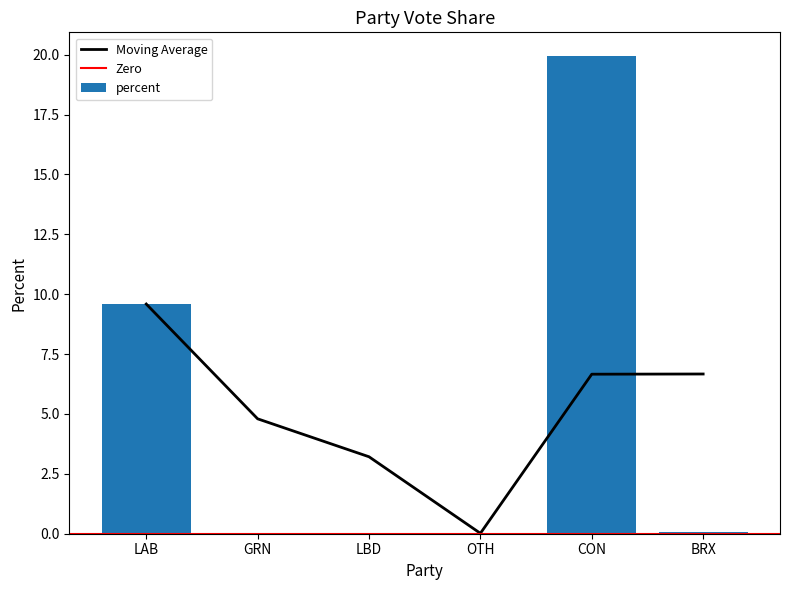

Reading right to left, extract all data points from this chart.

0.1	19.9	0.0	0.0	0.0	9.6